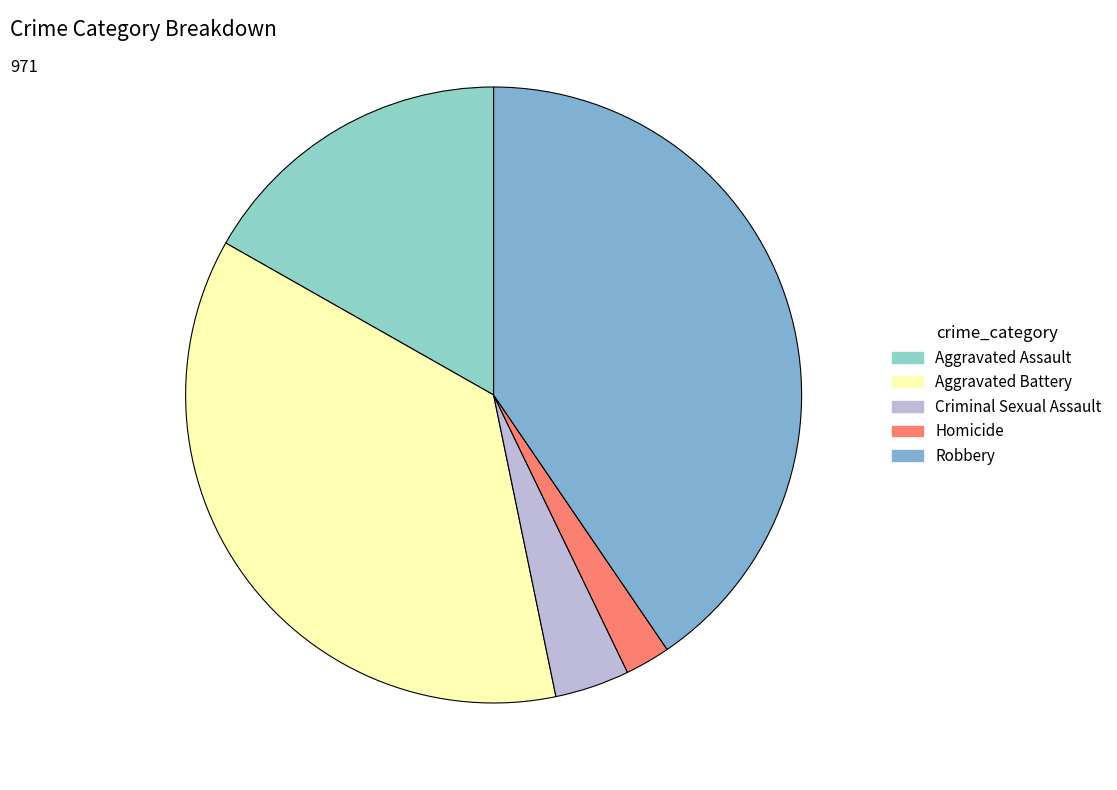

Do Criminal Sexual Assault and Homicide together represent more than half of the pie?

No